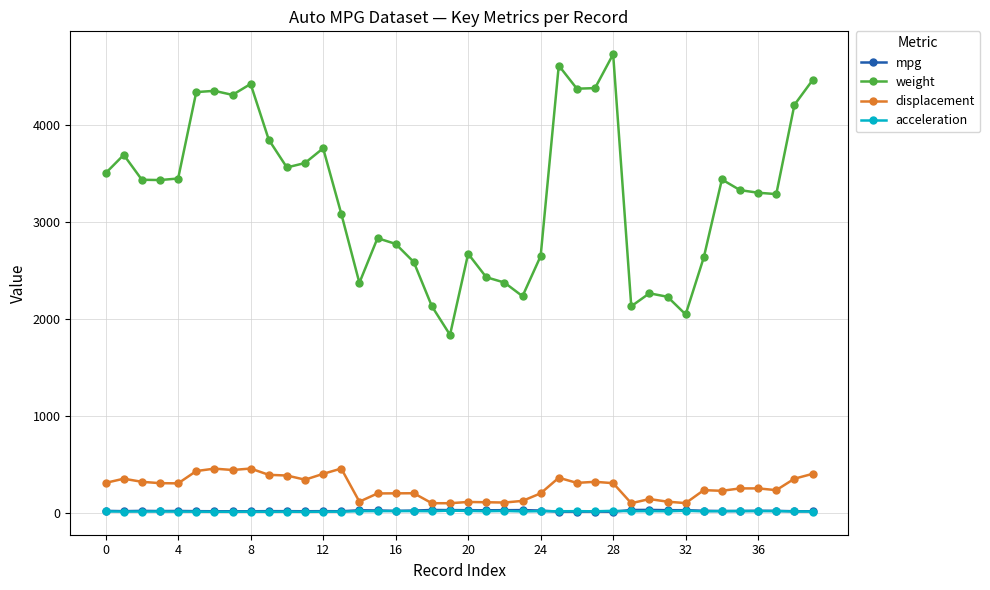

What is the maximum value shown in the chart?

4732.0